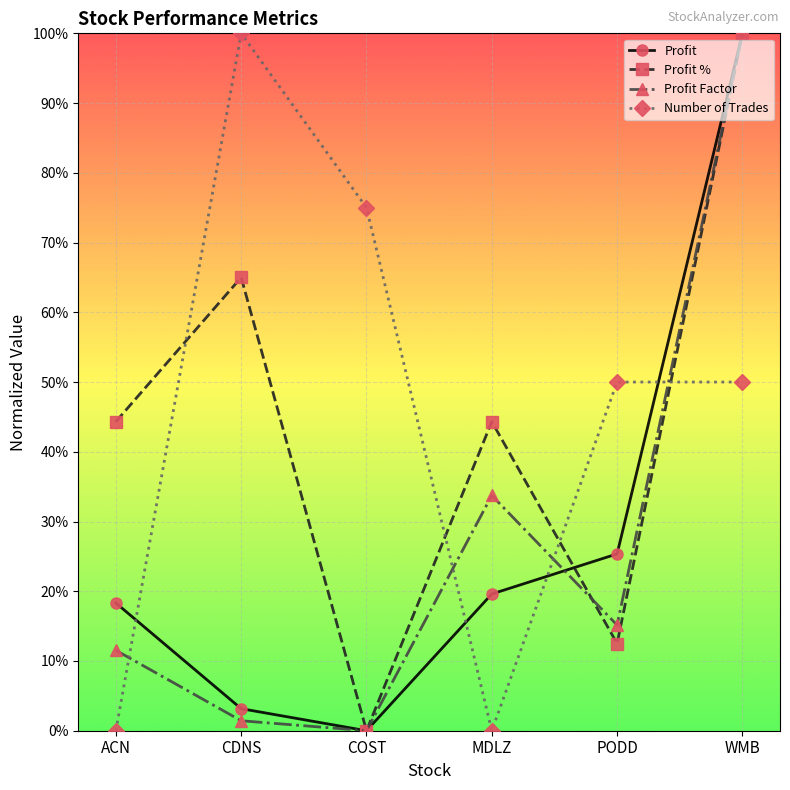

What is the sum of all Profit Factor values?

161.8